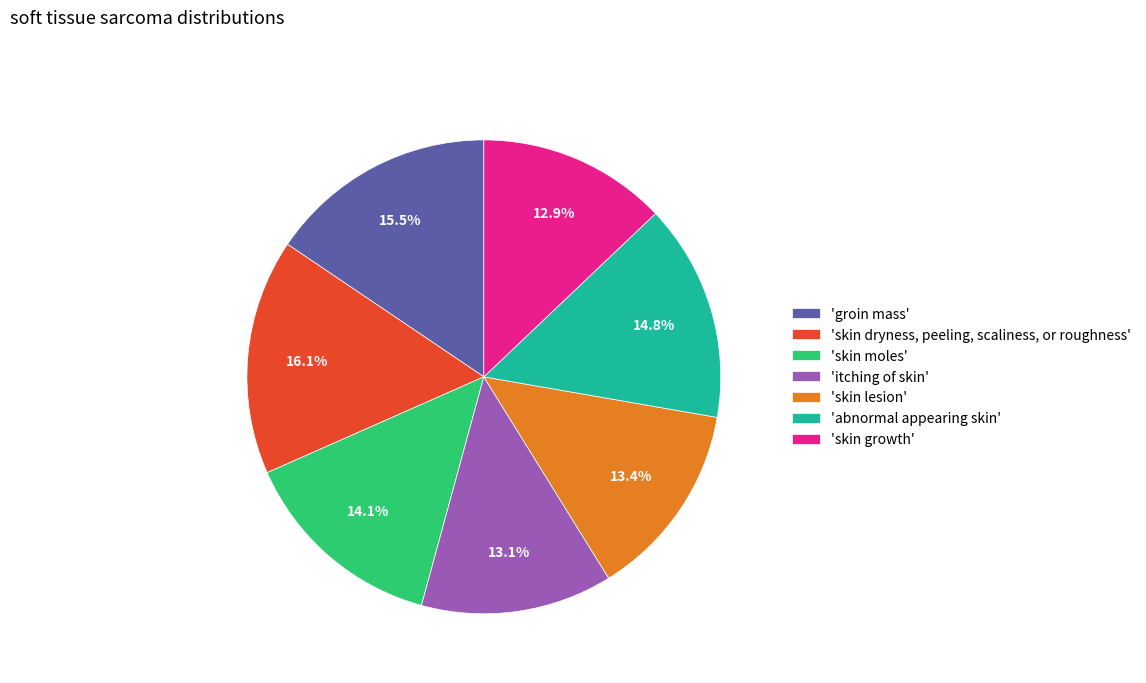

Combined, what portion of the pie is 'itching of skin' and 'groin mass'?

28.6%